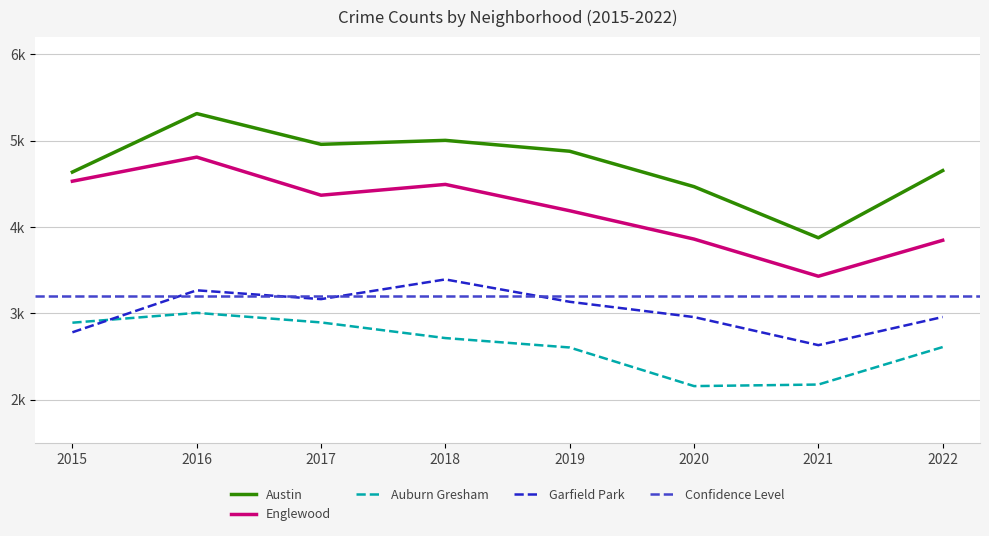

What is the smallest value displayed?

2158